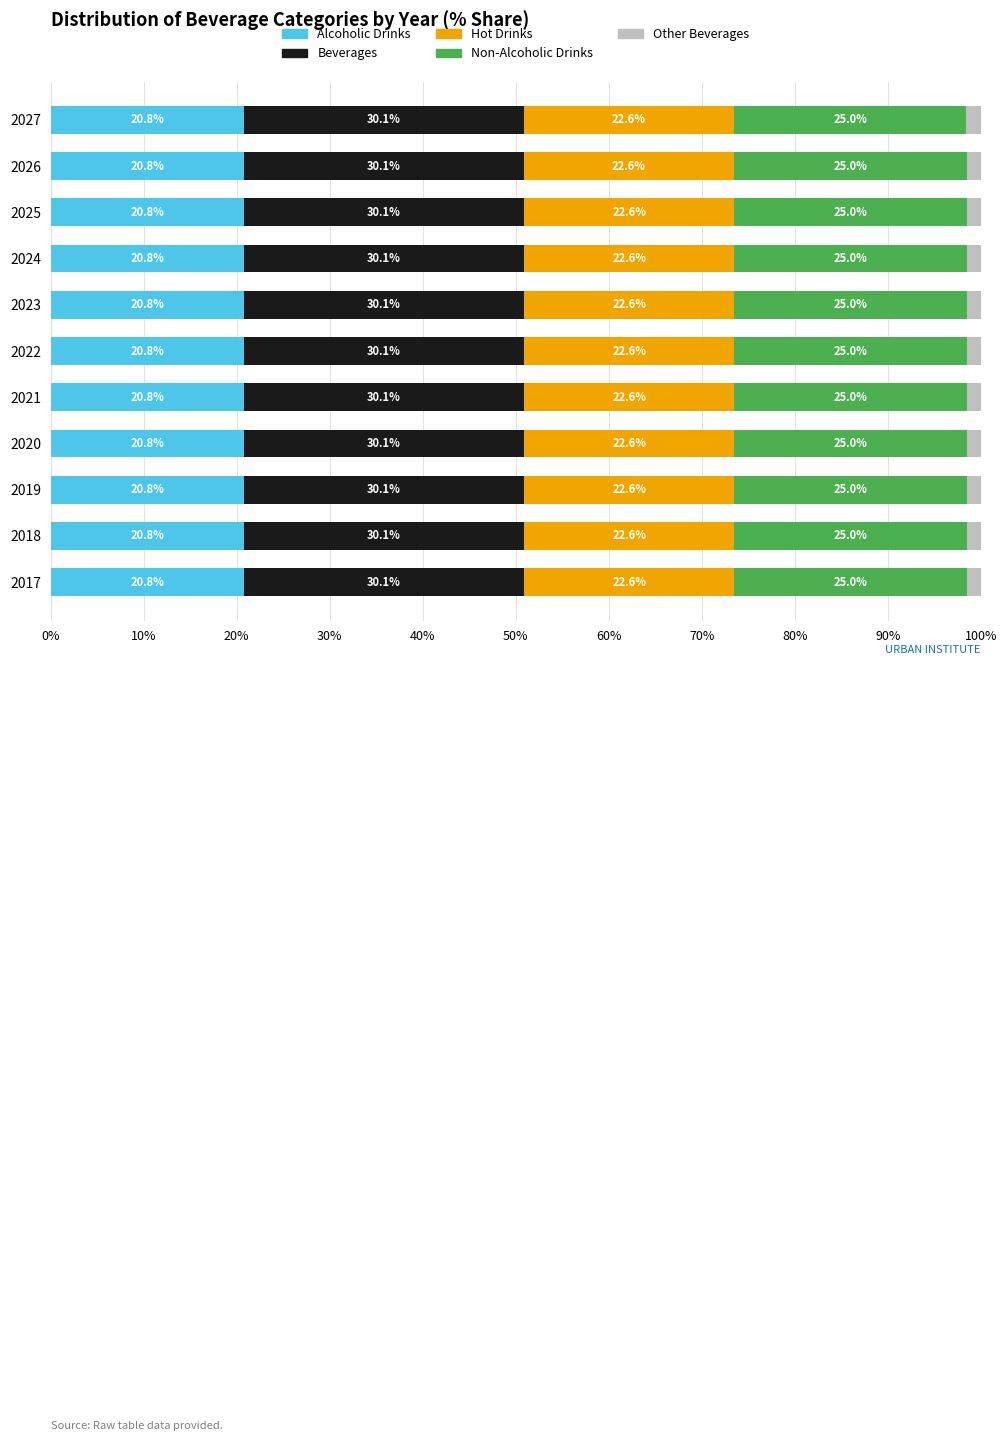

Read the Alcoholic Drinks value at 2021.

20.8